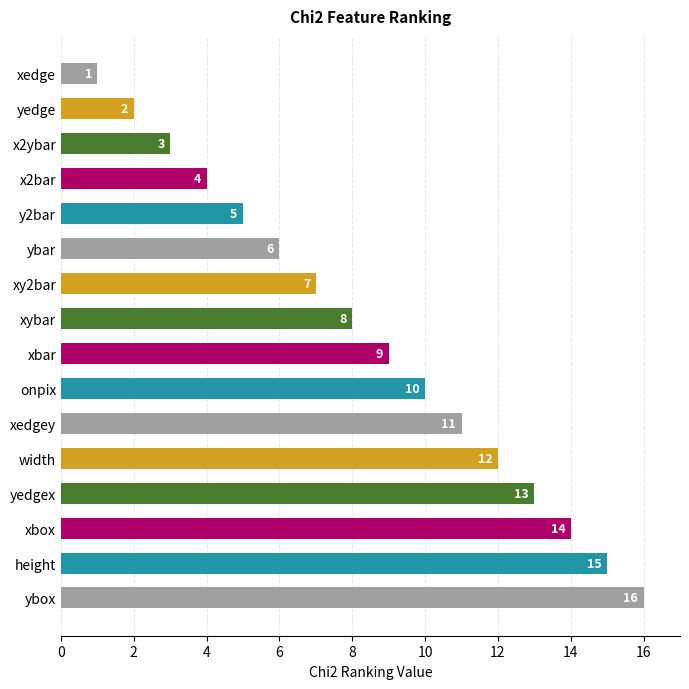

At which label is the value closest to 8?

xybar